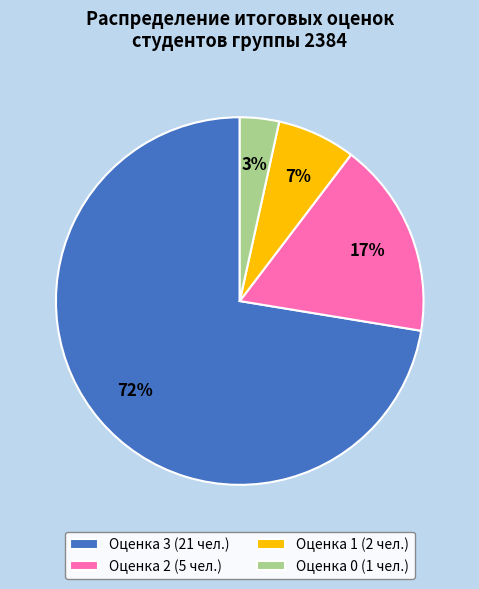

How many slices are in this pie chart?

4